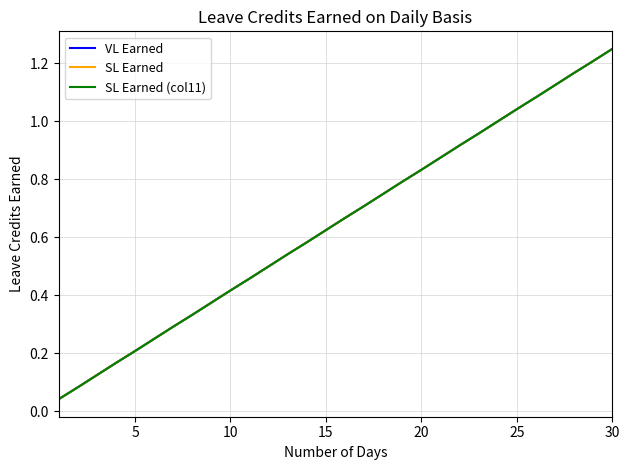

Does the chart have visible grid lines?

Yes